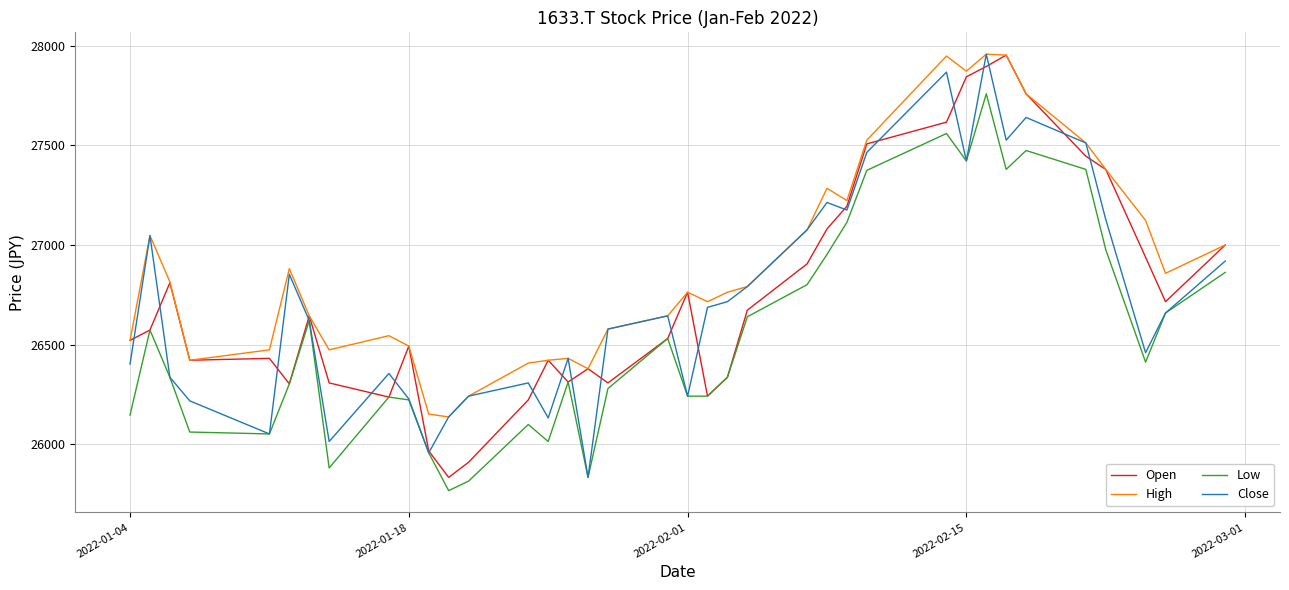

Which series has the largest total across all categories?

High